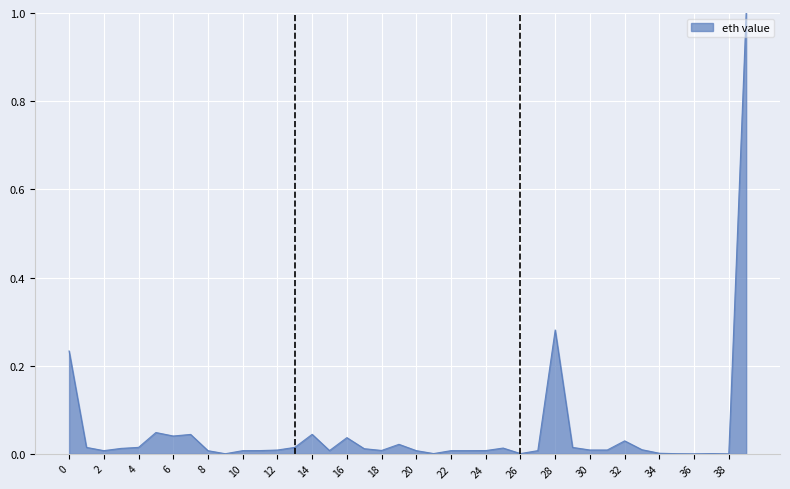

What is the difference between the maximum and minimum values?

1.0